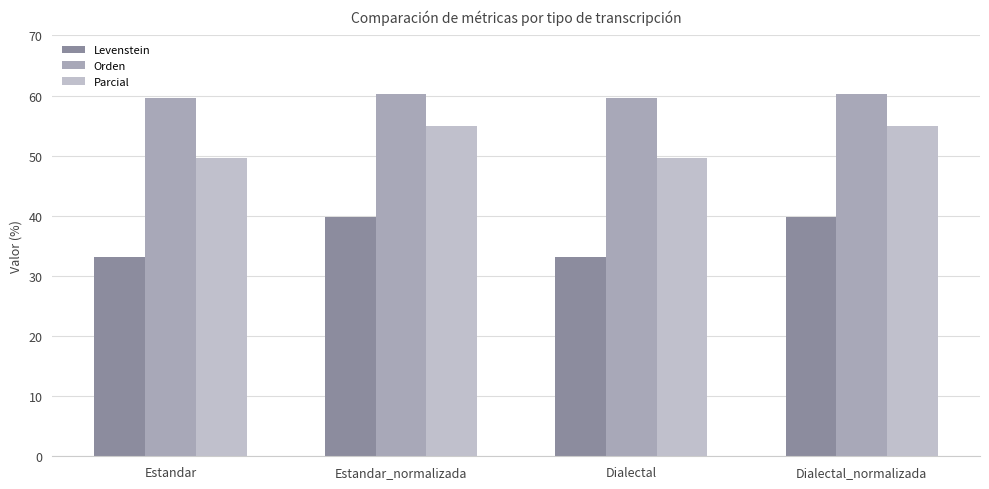

What is the label of the 1st bar from the right?

Dialectal_normalizada